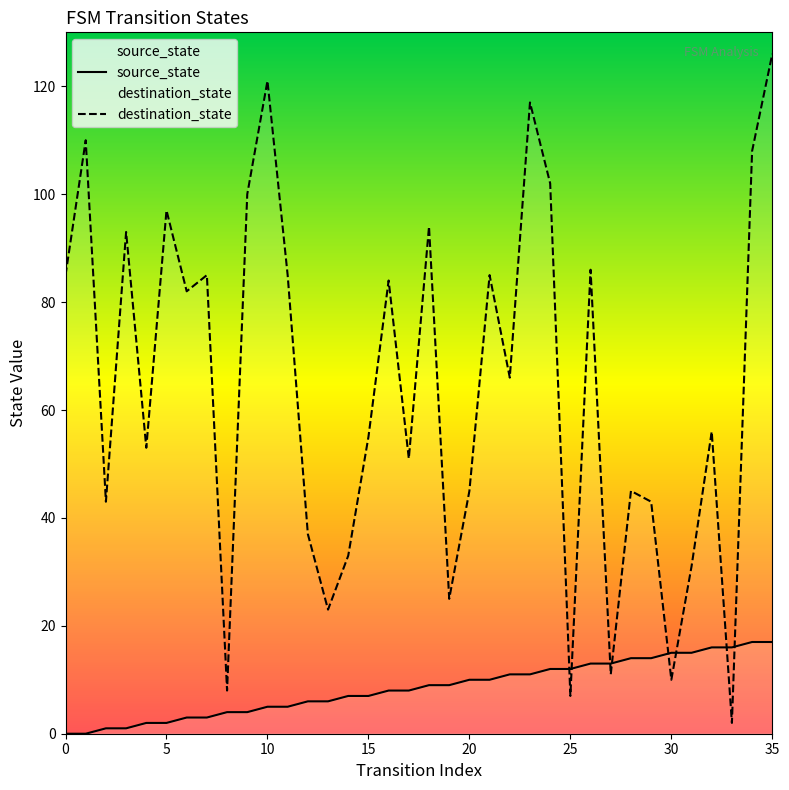

Reading right to left, what are all the values shown in this chart?

source_state: 17	17	16	16	15	15	14	14	13	13	12	12	11	11	10	10	9	9	8	8	7	7	6	6	5	5	4	4	3	3	2	2	1	1	0	0
destination_state: 126	108	2	56	31	10	43	45	11	86	7	102	117	66	85	45	25	94	51	84	55	33	23	37	85	121	100	8	85	82	97	53	93	43	110	85